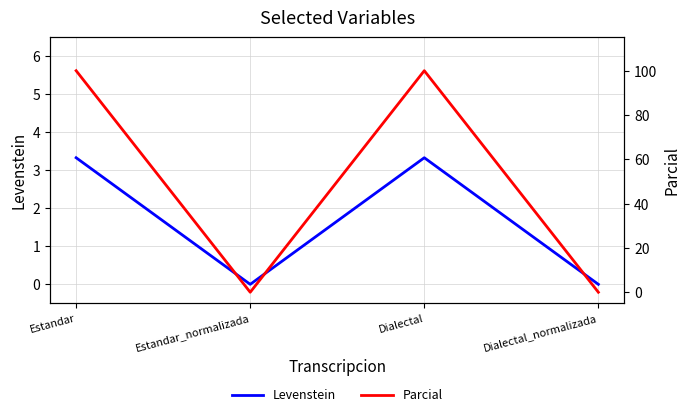

In Parcial, how many points are lower than both neighbors (excluding endpoints)?

1